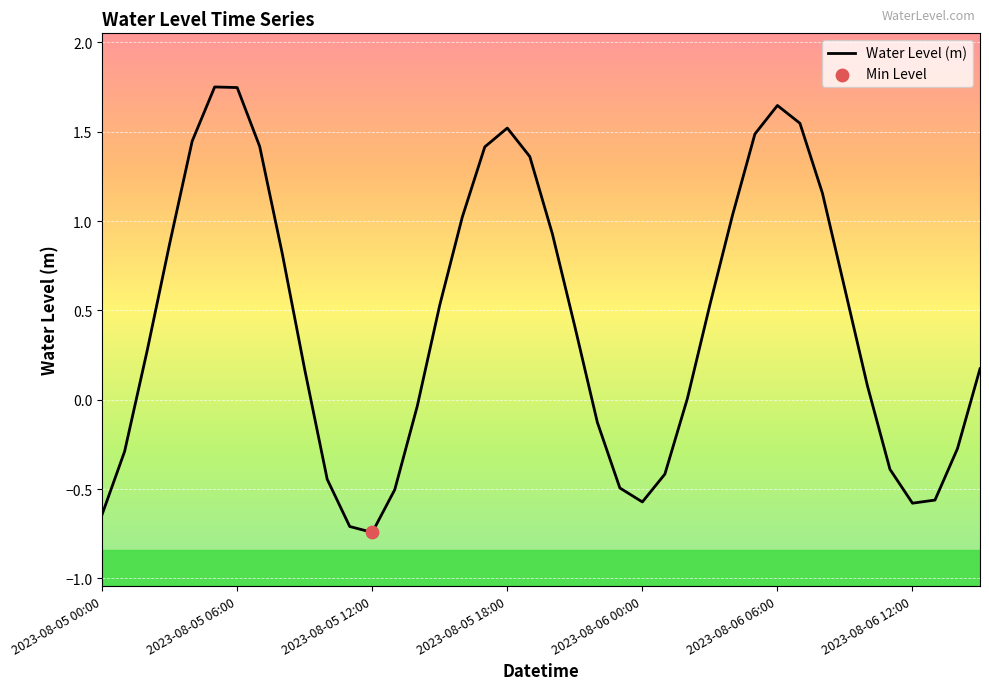

What is the difference between the maximum and minimum values?

2.5